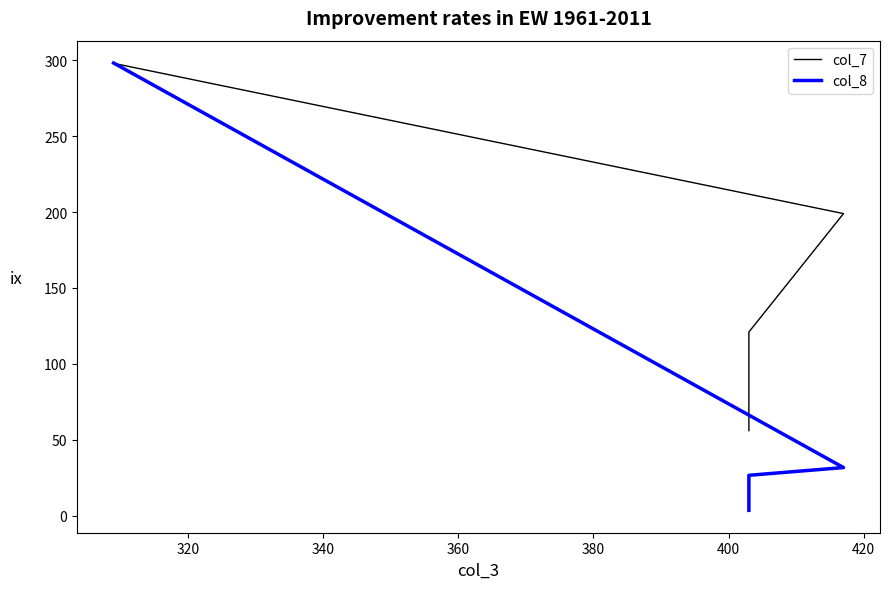

Which series has the widest spread of values?

col_8